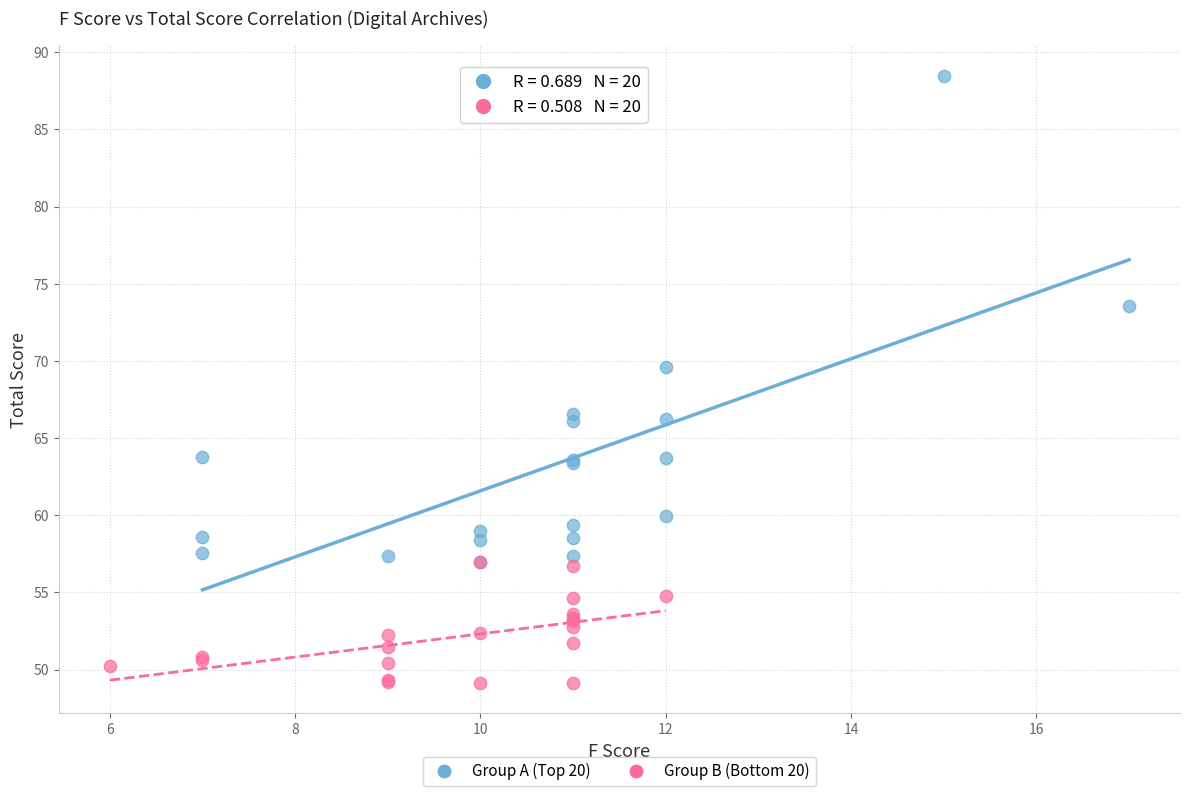

Which series reaches the maximum Y coordinate?

Group A (Top 20)